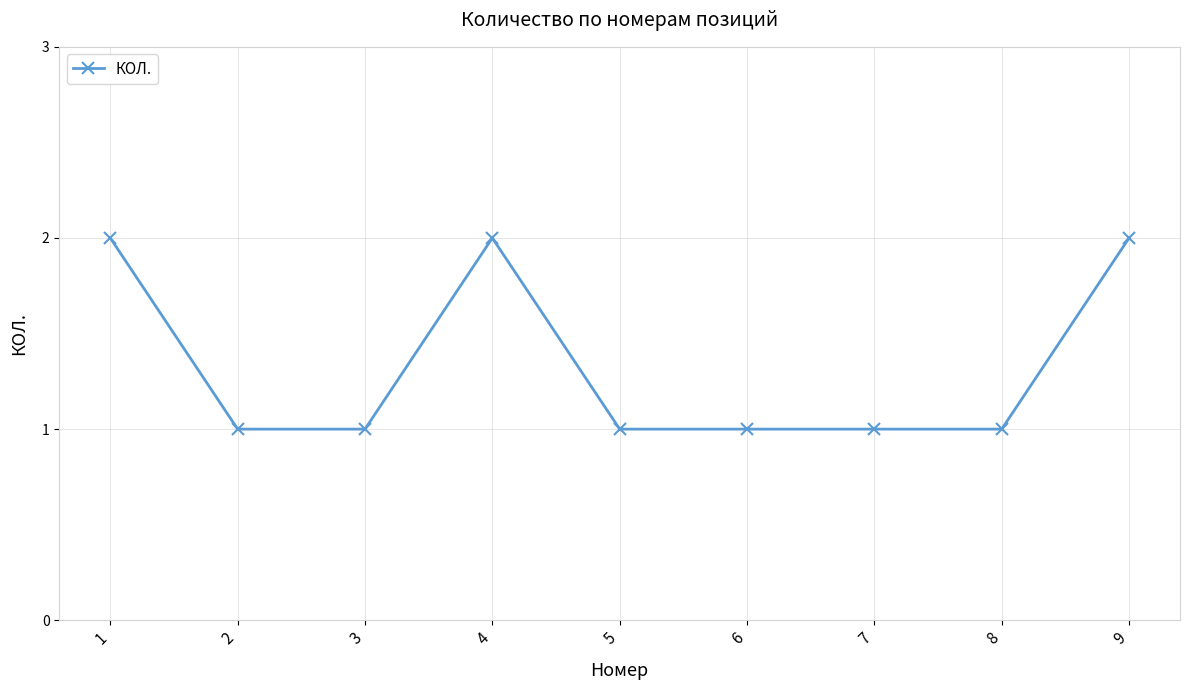

Is it true that the value at 8 is 2?

False